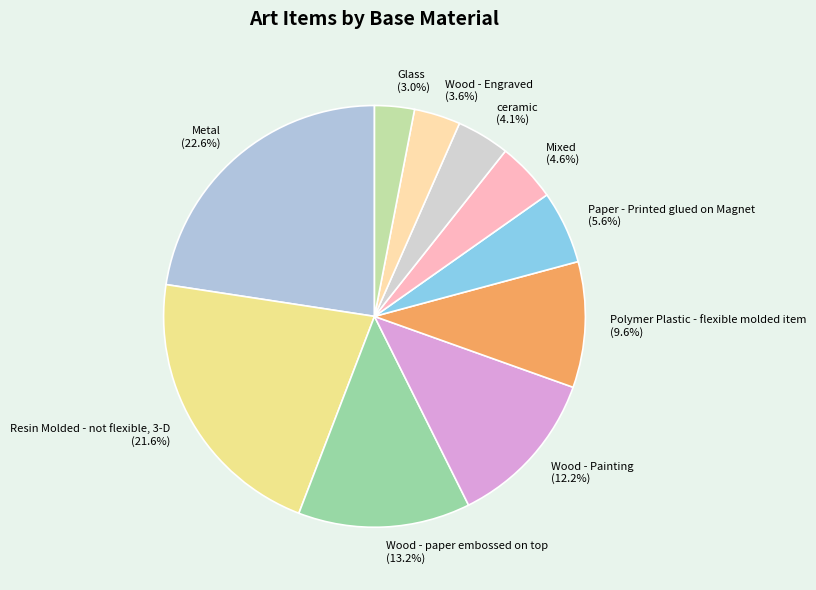

To the nearest percent, what is the average slice percentage?

10%